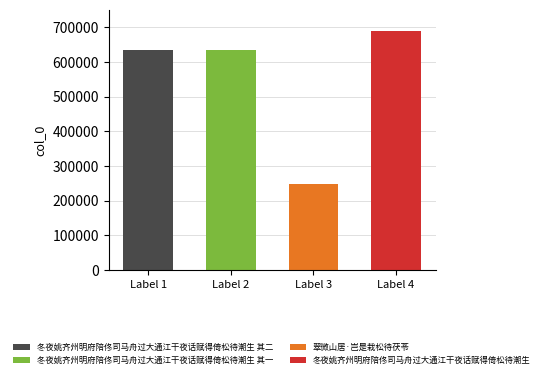

Is it true that the value at 冬夜姚齐州明府陪佟司马舟过大通江干夜话赋得倚松待潮生 is 688027?

True